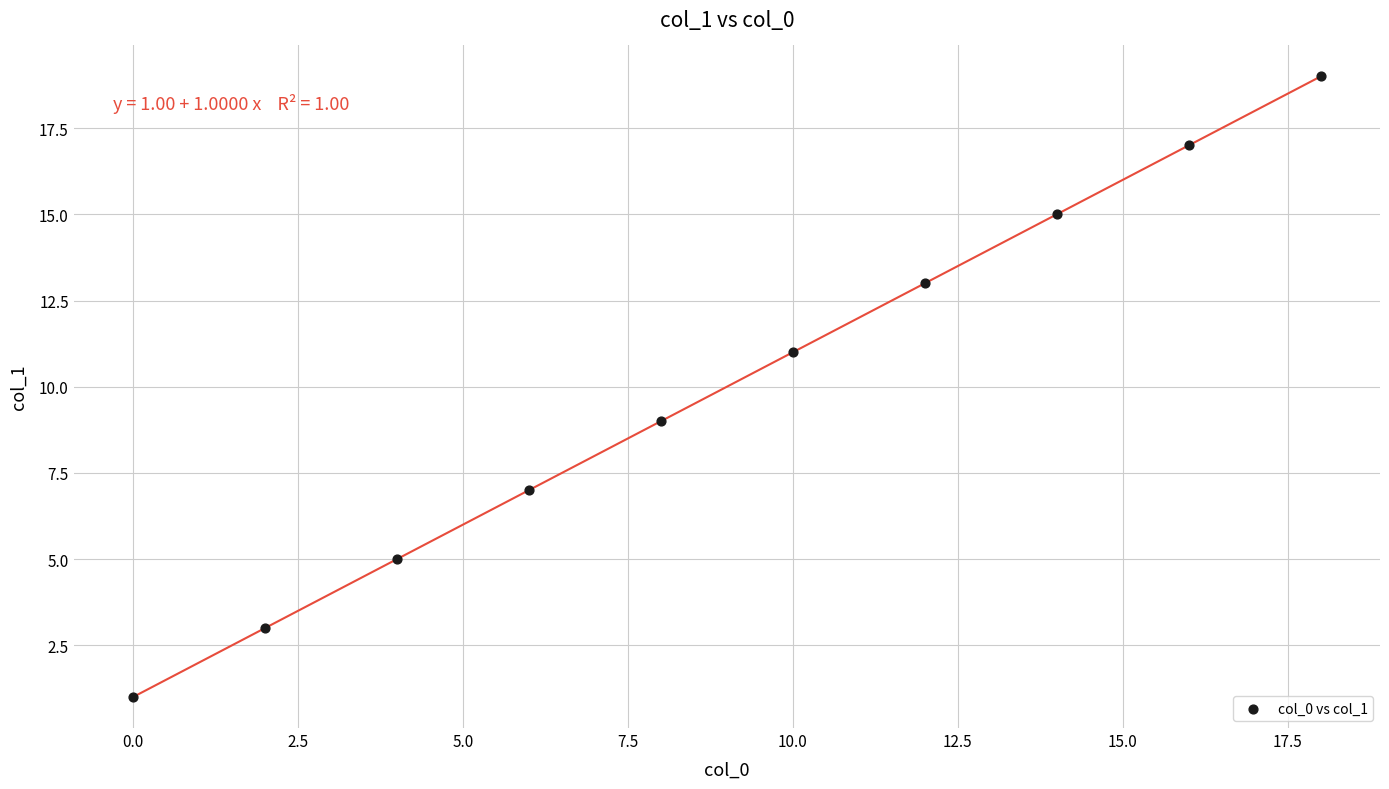

What is the average Y value?

10